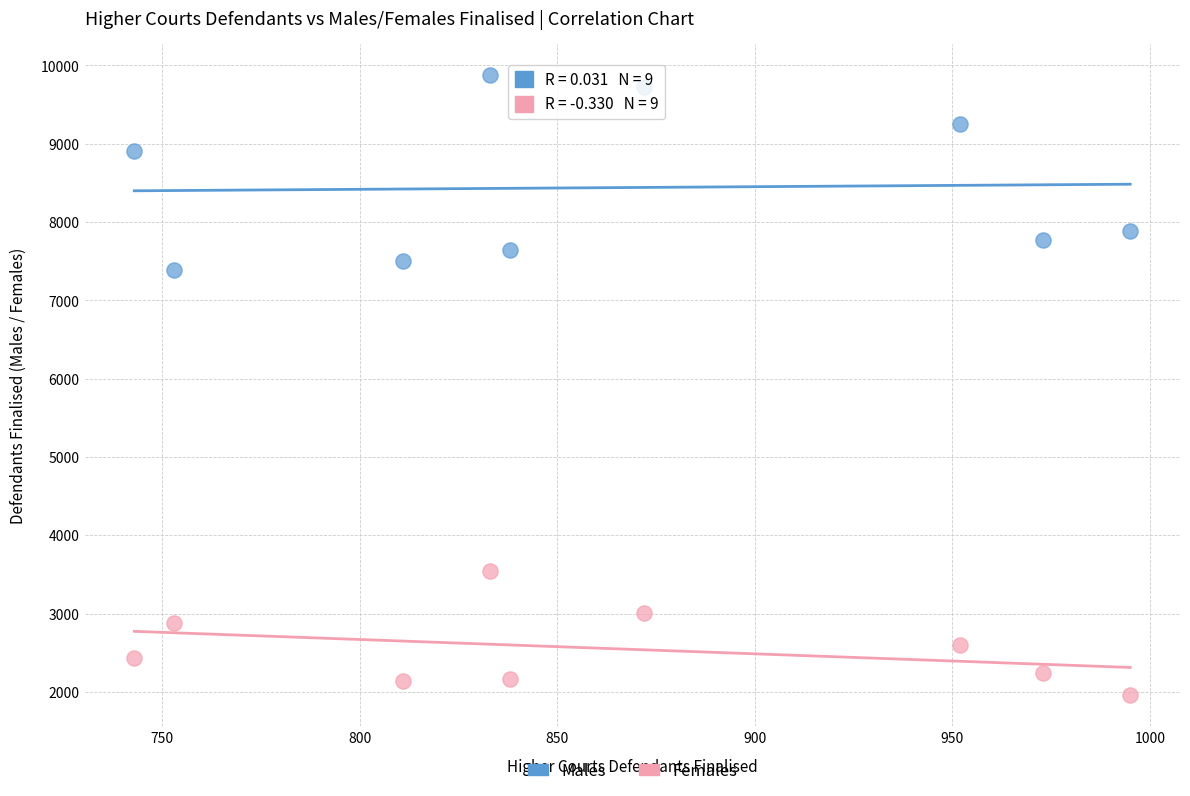

In the Males series, what Y value is closest to 8631?

8907